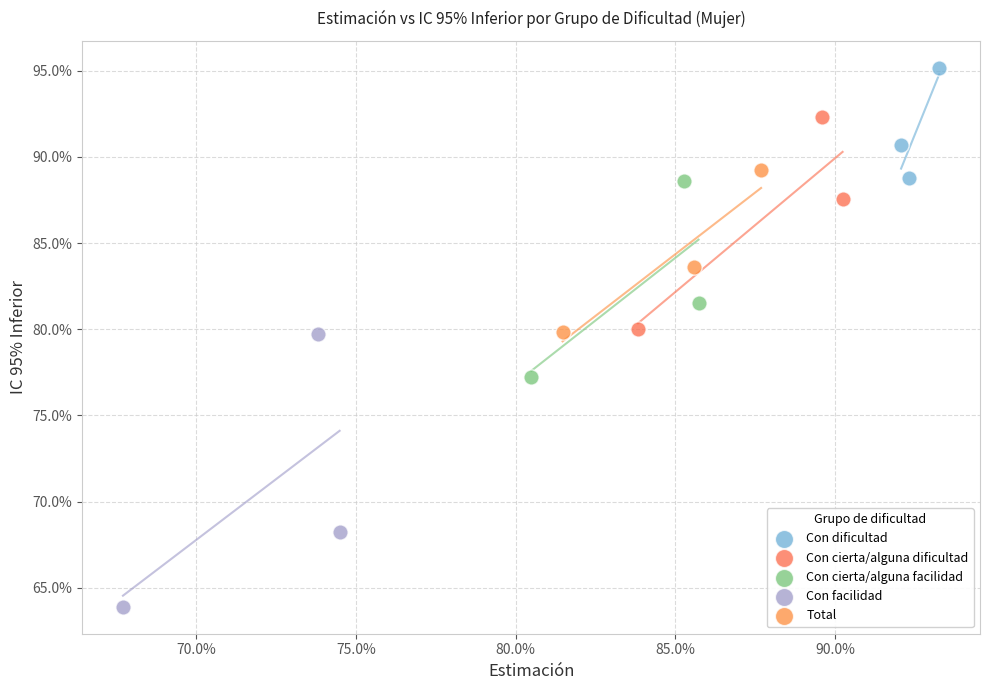

Which series has the largest Y range (max minus min)?

Con facilidad